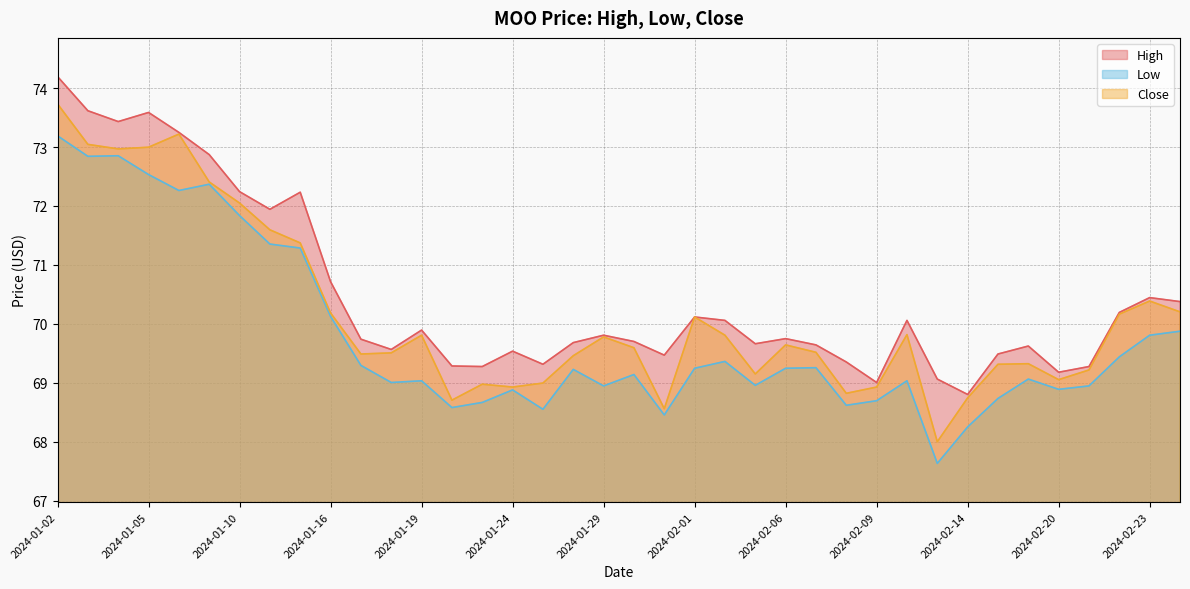

Rank the series by their maximum value, from highest to lowest.

High, Close, Low